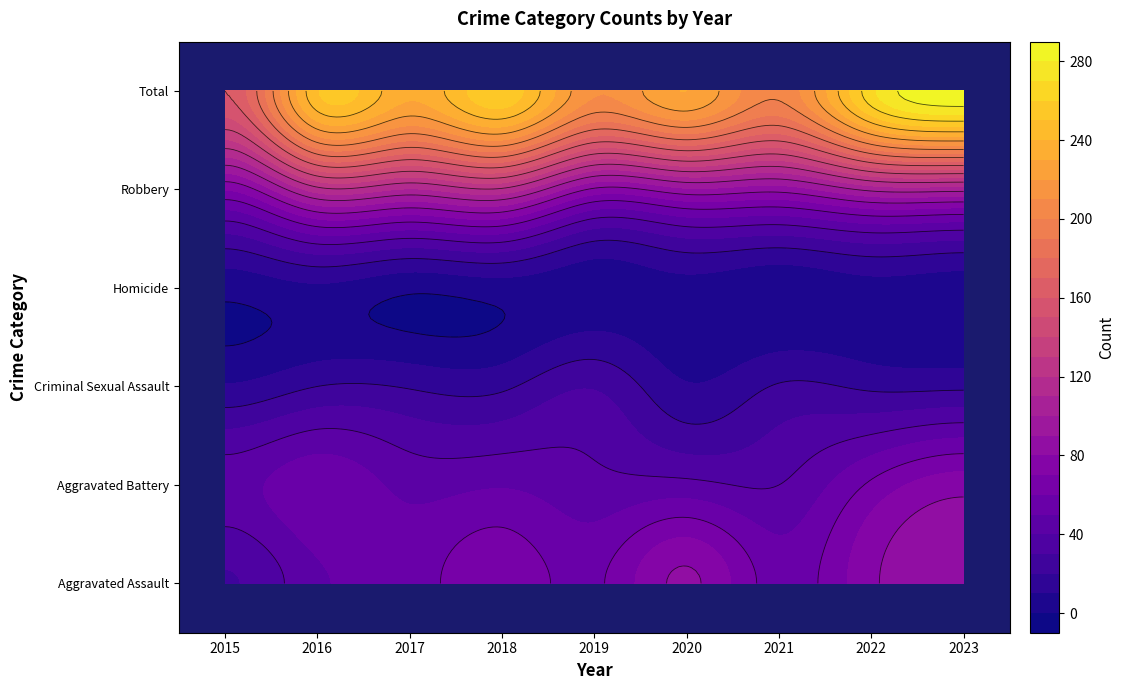

Reading right to left, list all the values displayed in this chart.

Aggravated Assault: 86	78	55	82	58	67	55	48	29
Aggravated Battery: 76	62	40	43	43	49	47	57	46
Criminal Sexual Assault: 18	18	21	11	29	18	19	20	11
Homicide: 4	6	2	6	3	5	2	8	3
Robbery: 104	103	84	88	78	118	109	116	71
Total: 288	267	202	230	211	257	232	249	160